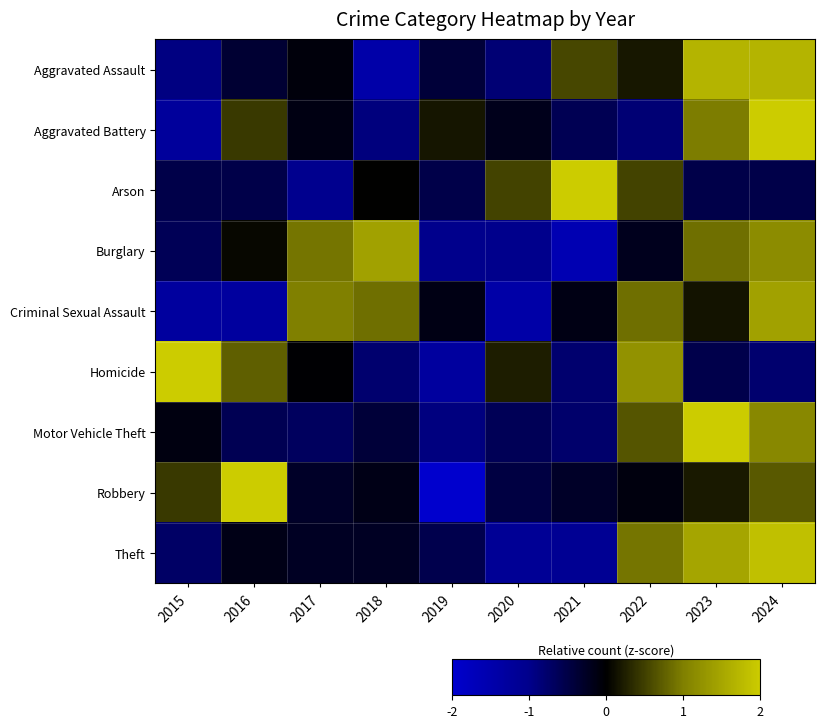

Between 2022 and 2024, which series saw the biggest shift?

Aggravated Battery